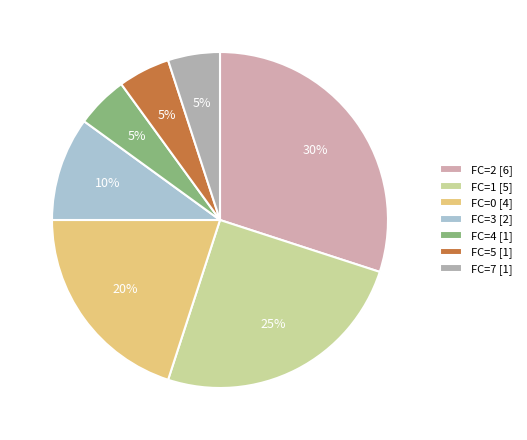

Is there a majority slice in this chart?

No